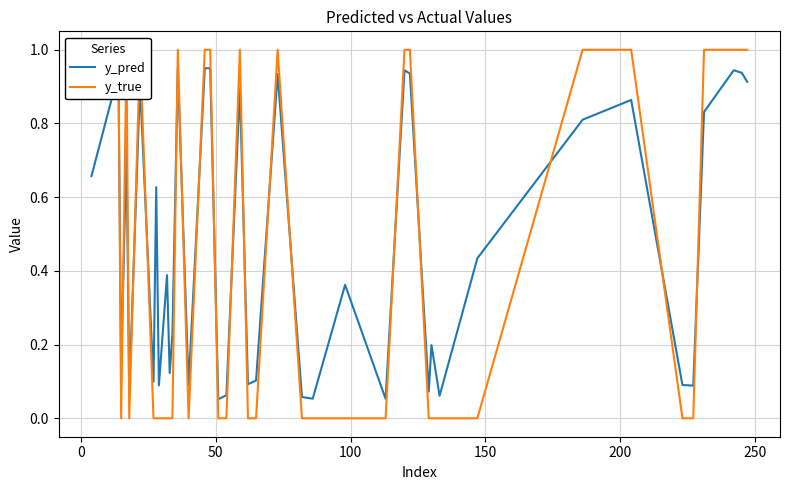

What is the average value of the y_true series?

0.4